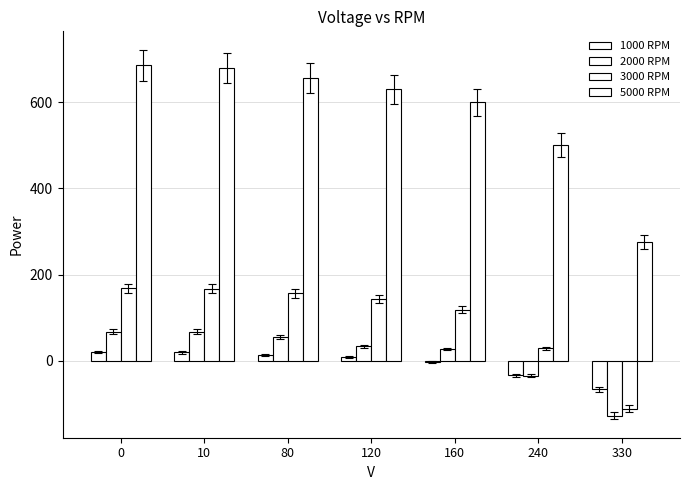

Is the value of 5000 RPM at 240 greater than the value of 3000 RPM at 120?

Yes